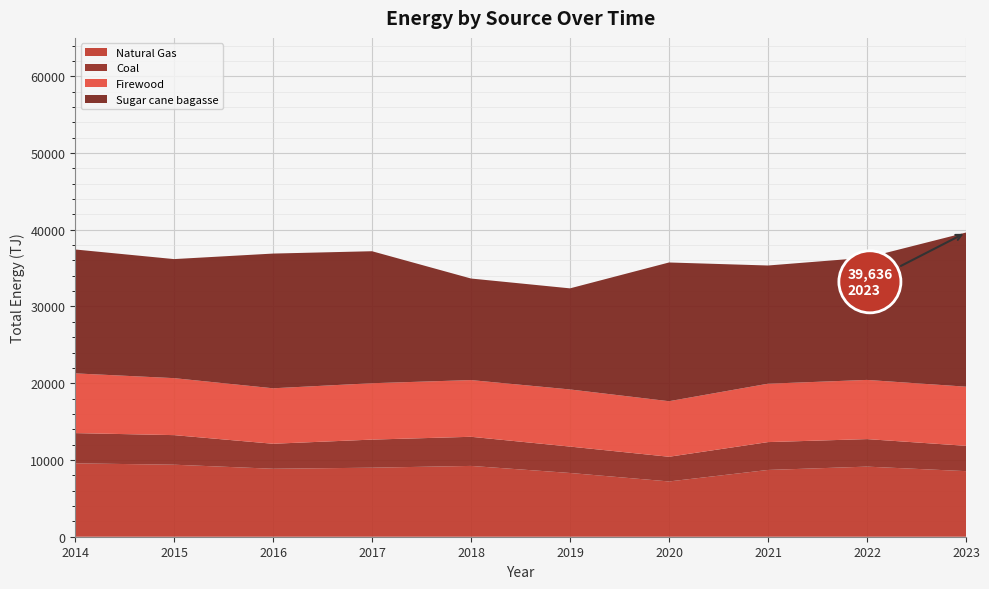

Reading left to right, what are all the values shown in this chart?

Natural Gas: 9560.7	9384.2	8856.5	8995.1	9226.5	8306.2	7202.3	8700.6	9135.0	8544.9
Coal: 3942.0	3855.0	3257.5	3660.8	3795.7	3439.2	3216.8	3629.8	3586.2	3299.6
Firewood: 7782.4	7424.3	7227.3	7345.6	7389.4	7442.8	7238.6	7607.2	7711.5	7706.6
Sugar cane bagasse: 16145.5	15512.5	17553.8	17199.8	13232.6	13174.8	18077.6	15403.9	15934.3	20085.2